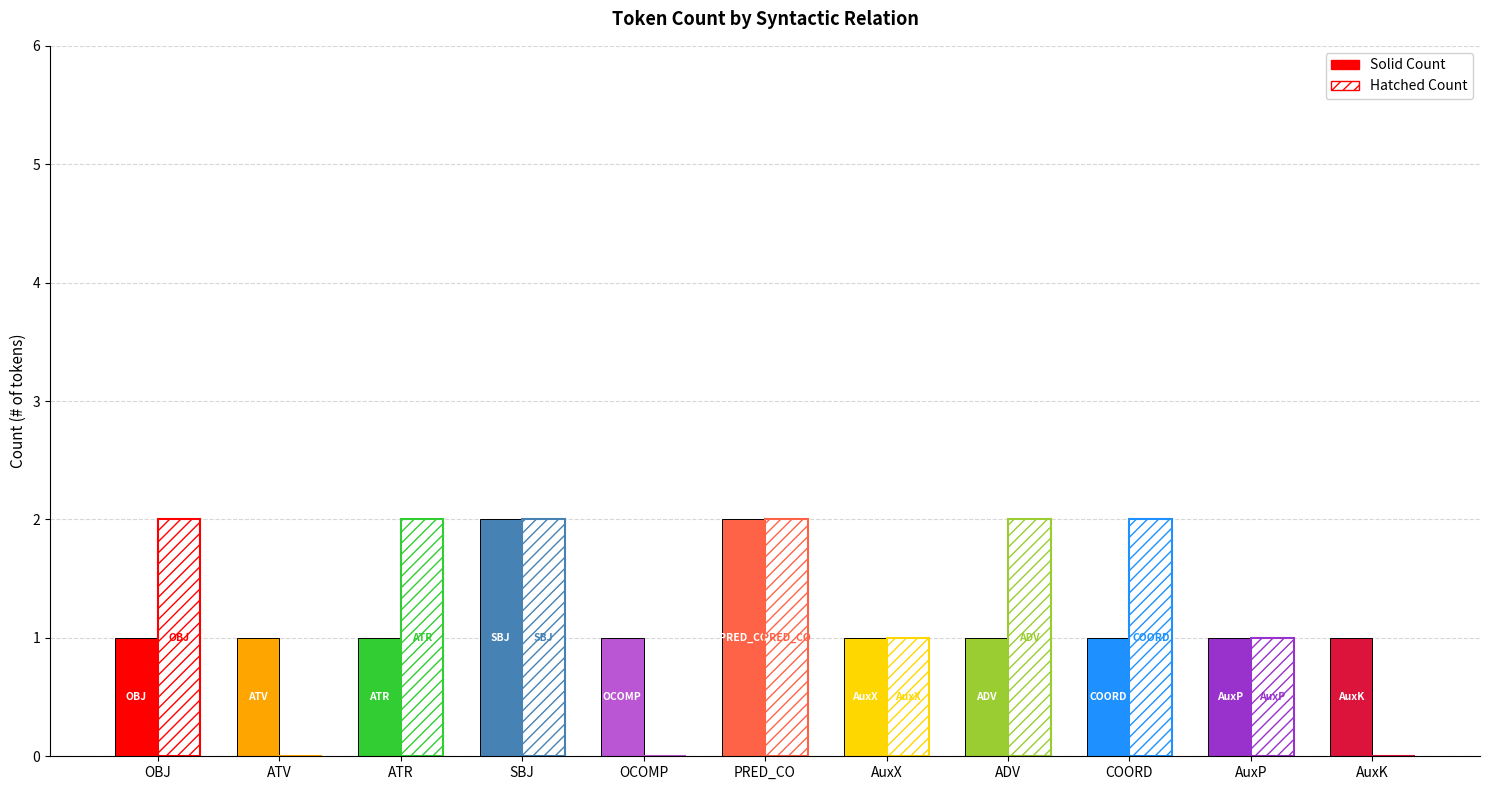

True or false: the data shows 3 at AuxP.

False